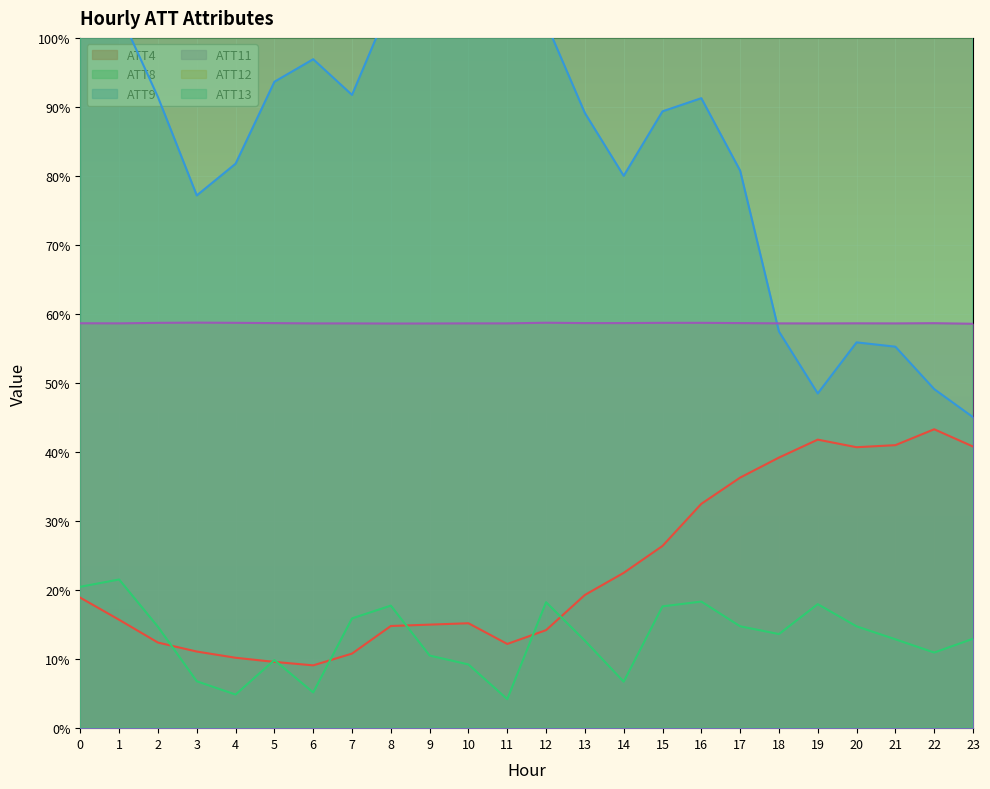

What is the highest value of the ATT11 series?

58.7